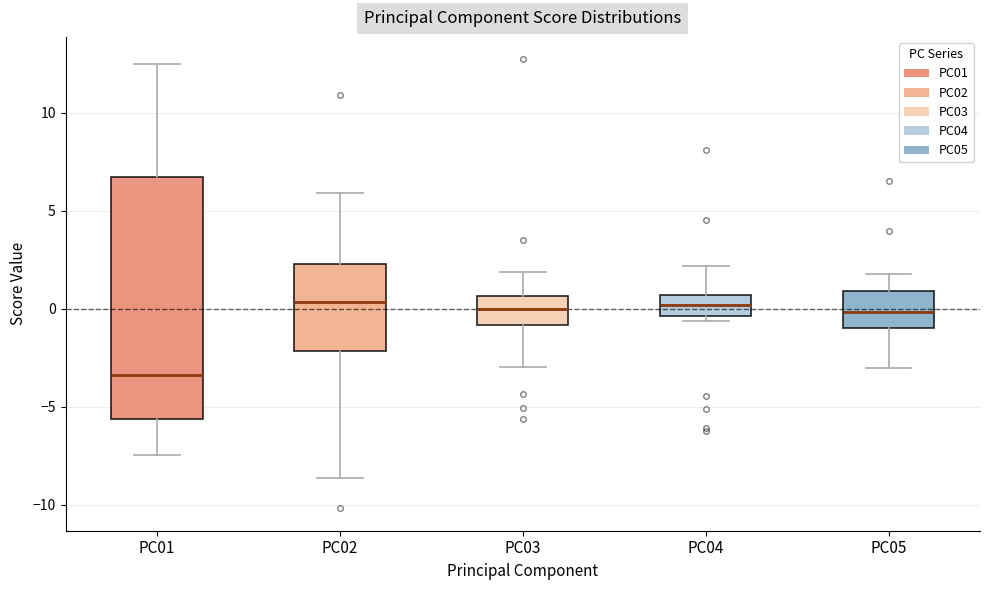

Reading left to right, transcribe this box plot: for each box, give where its median line is, the range the box spans, and where its two whiskers end, as read against the y-axis. The values are not printed on the chart, so give them approximately, as read against the axis.

PC01: median -3.5, box -5.5 to 6.5, whiskers -7.5 to 12.5
PC02: median 0.5, box -2.0 to 2.5, whiskers -8.5 to 6.0
PC03: median 0.0, box -1.0 to 0.5, whiskers -3.0 to 2.0
PC04: median 0.0, box -0.5 to 0.5, whiskers -0.5 (just below the box's lower edge) to 2.0
PC05: median 0.0, box -1.0 to 1.0, whiskers -3.0 to 2.0